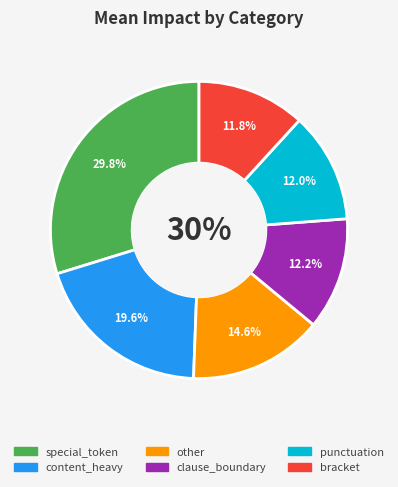

Is it true that bracket is 12% of the pie?

True